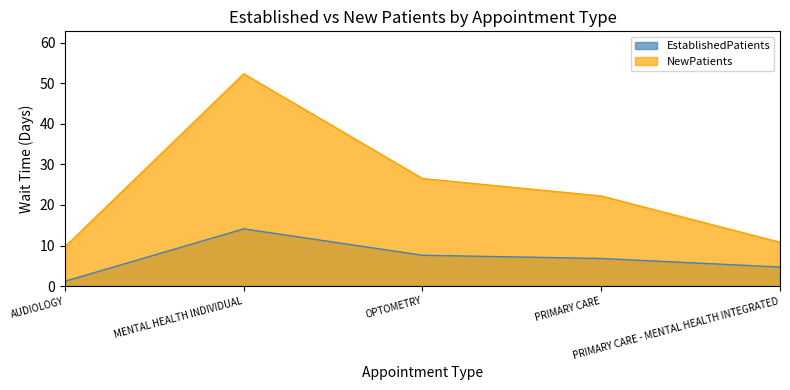

True or false: NewPatients has more than 1 interior local peaks.

False